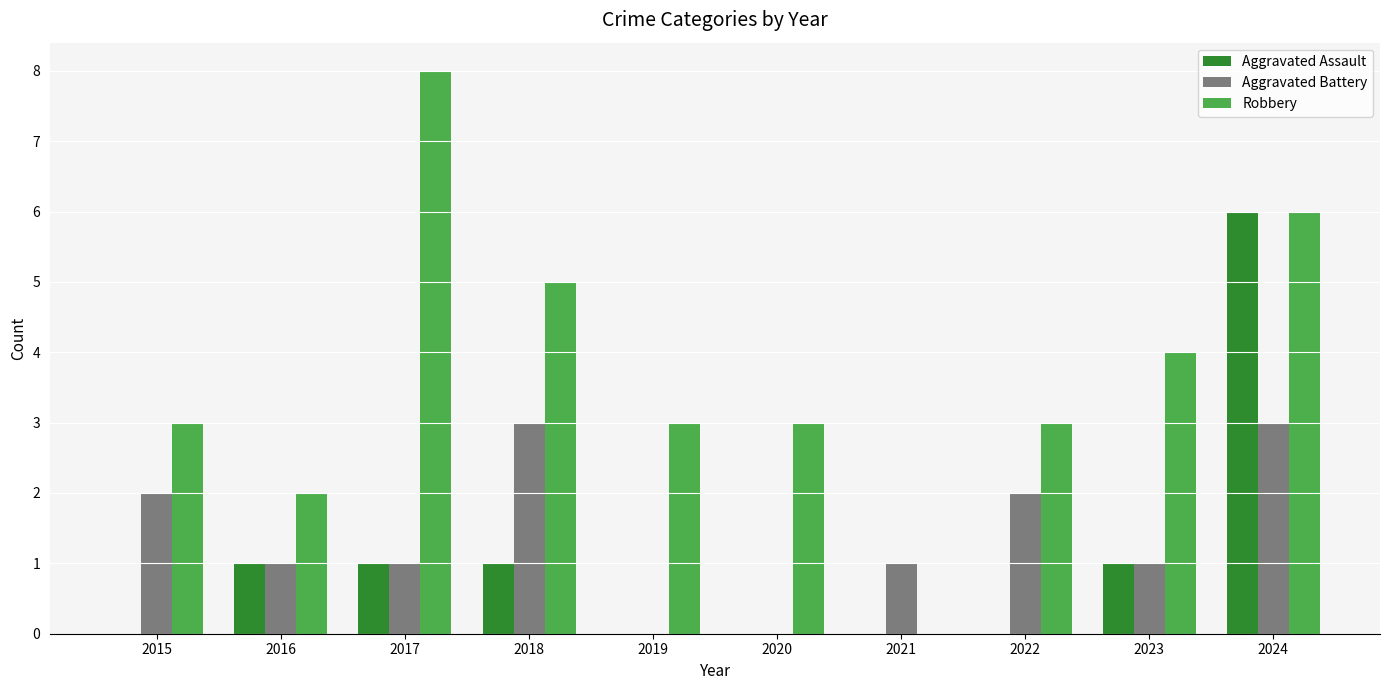

What is the highest value of the Robbery series?

8